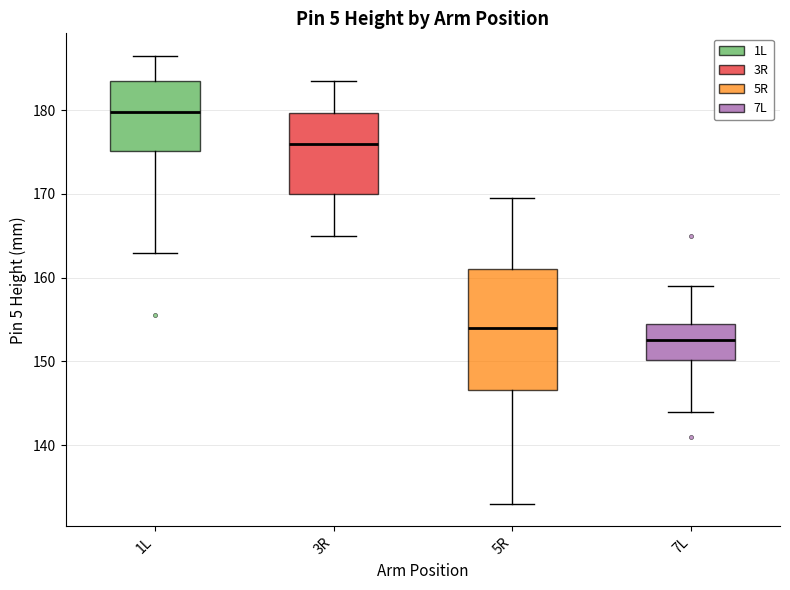

Comparing the boxes themselves (not the whiskers), which one is the tallest?

5R